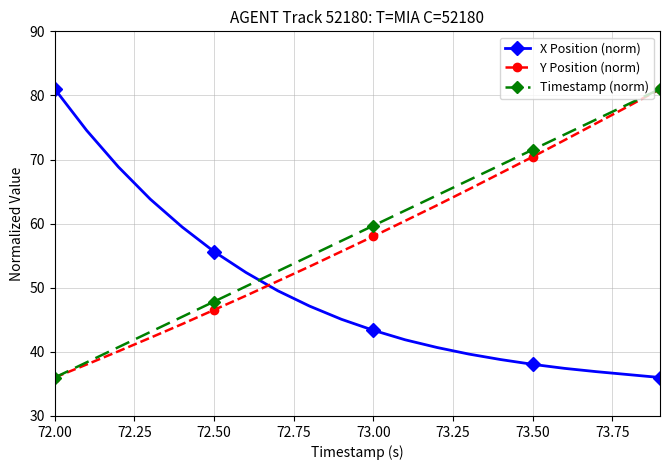

Which series ends up on top after the final intersection of X Position (norm) and Timestamp (norm)?

Timestamp (norm)